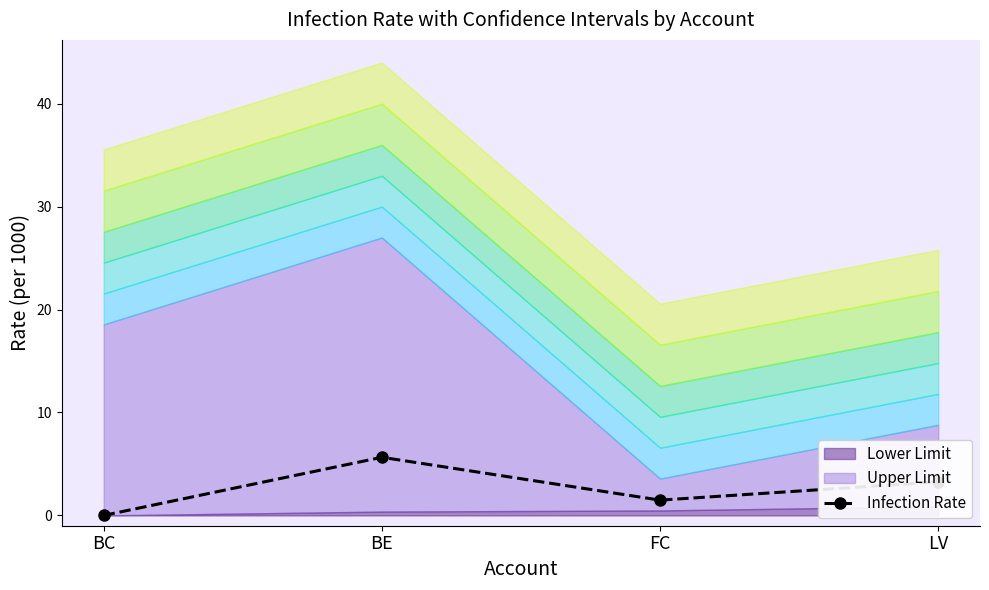

What is the label of the 4th point from the right?

BC